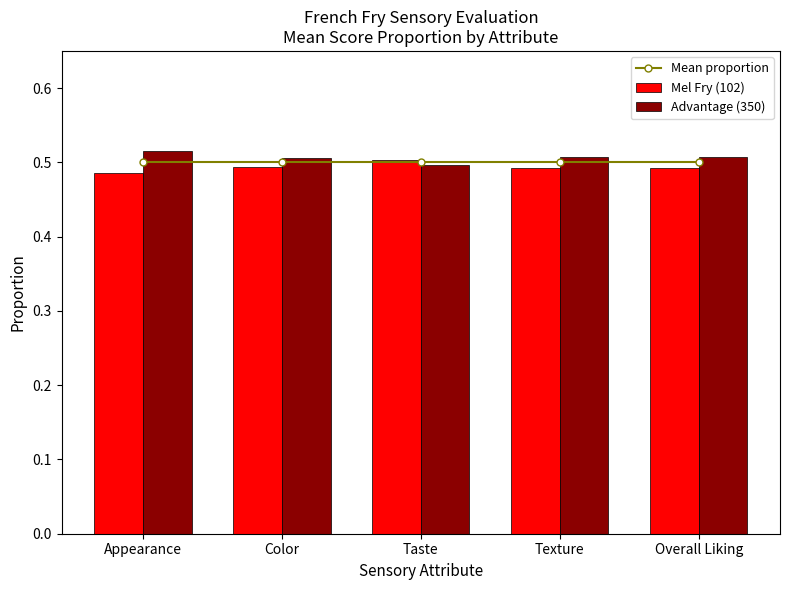

Which has a higher value, Appearance or Overall Liking?

Appearance